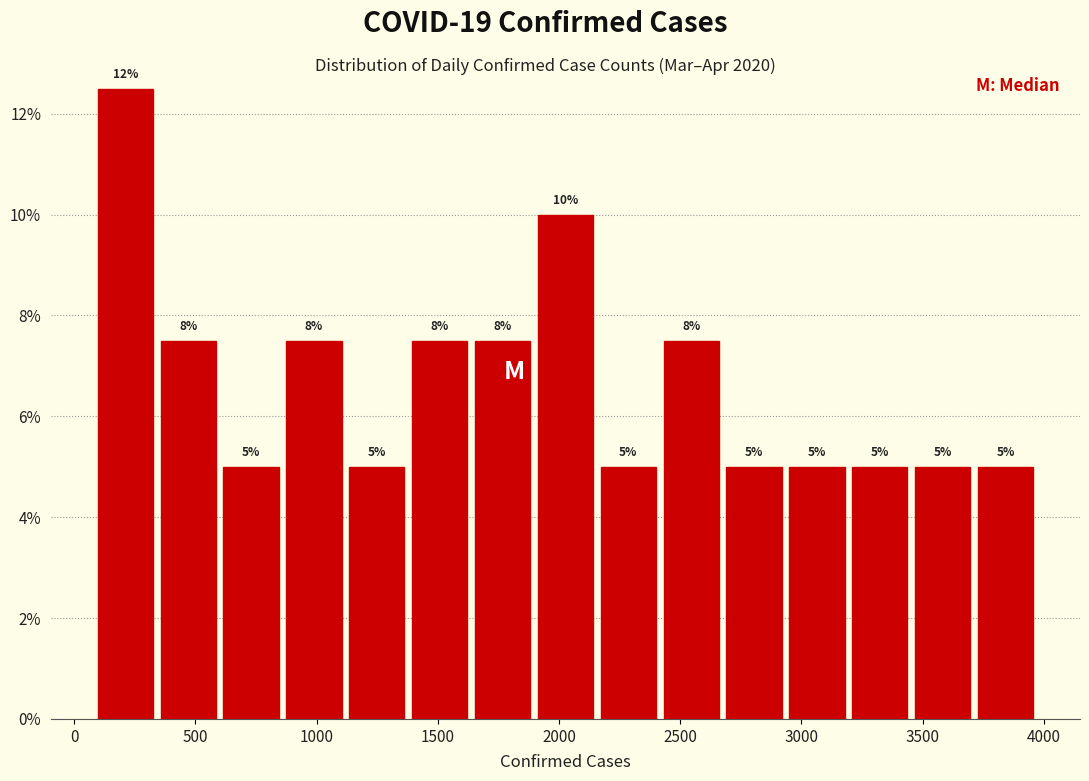

Over which range of the x-axis is the bar tallest?

100 to 350